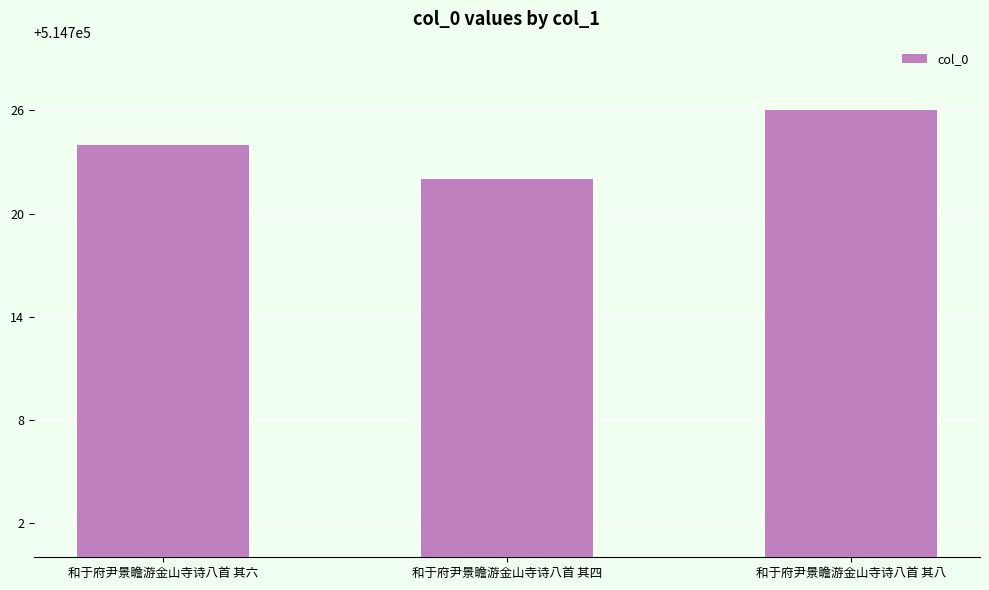

Rank the categories by value from lowest to highest.

和于府尹景瞻游金山寺诗八首 其四, 和于府尹景瞻游金山寺诗八首 其六, 和于府尹景瞻游金山寺诗八首 其八